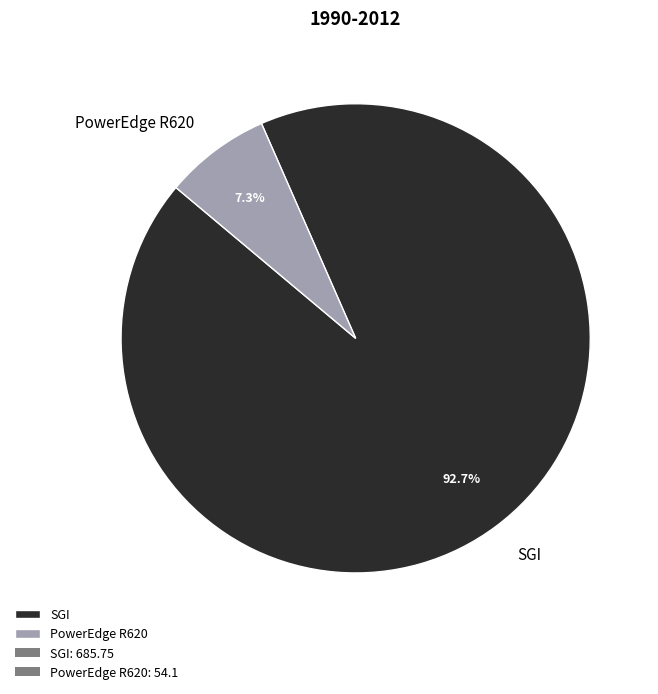

To the nearest percent, what percentage of the pie is PowerEdge R620?

7%